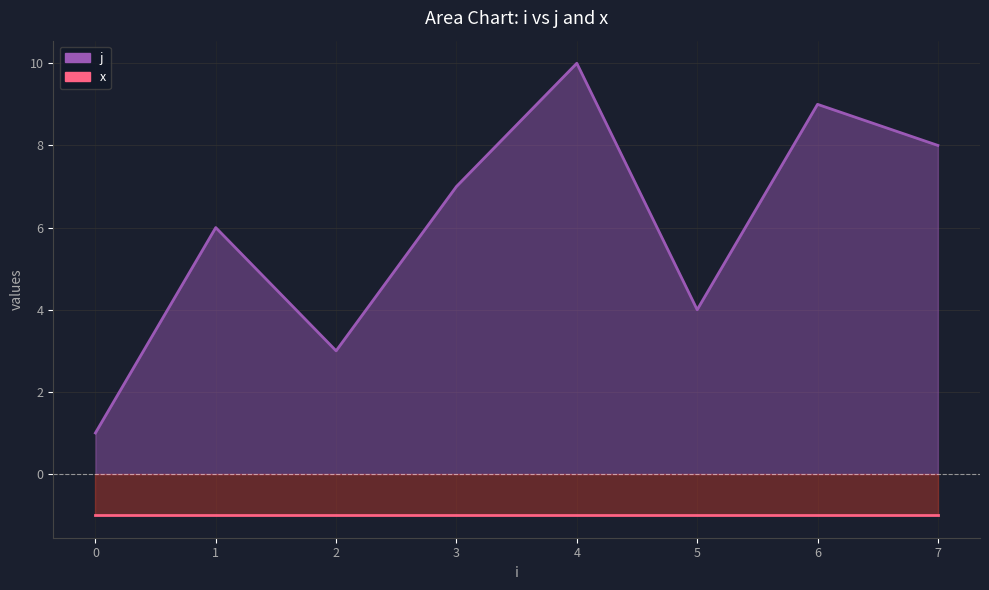

At which label is j closest to 5?

2